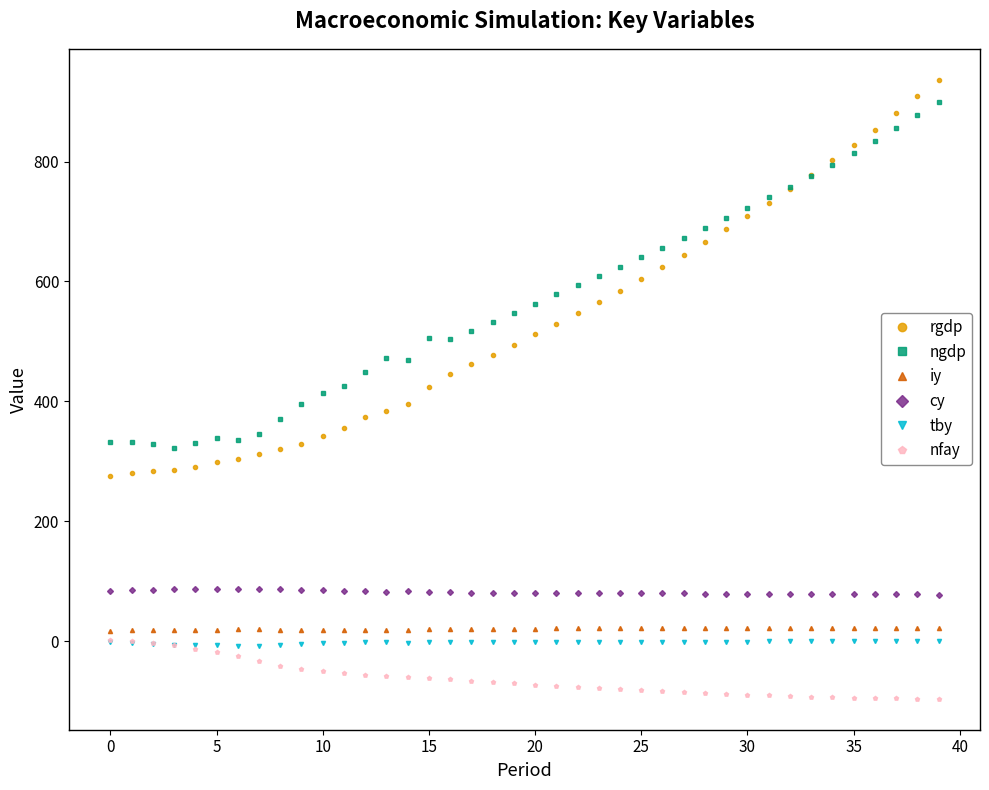

Which series has the largest range (max minus min)?

rgdp